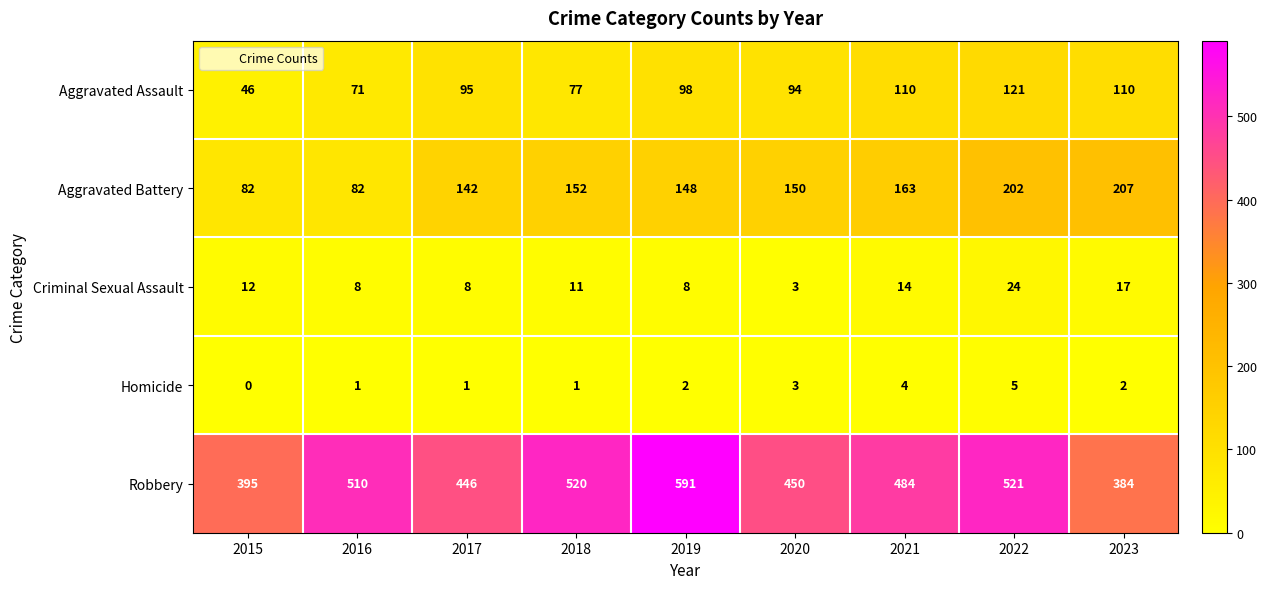

Is the value of Aggravated Assault at 2015 greater than the value of Criminal Sexual Assault at 2023?

Yes